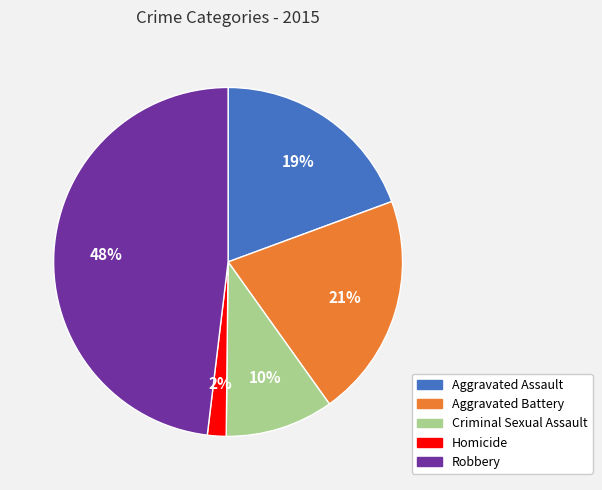

To the nearest percent, what is the difference between the Robbery and Homicide slice percentages?

46%